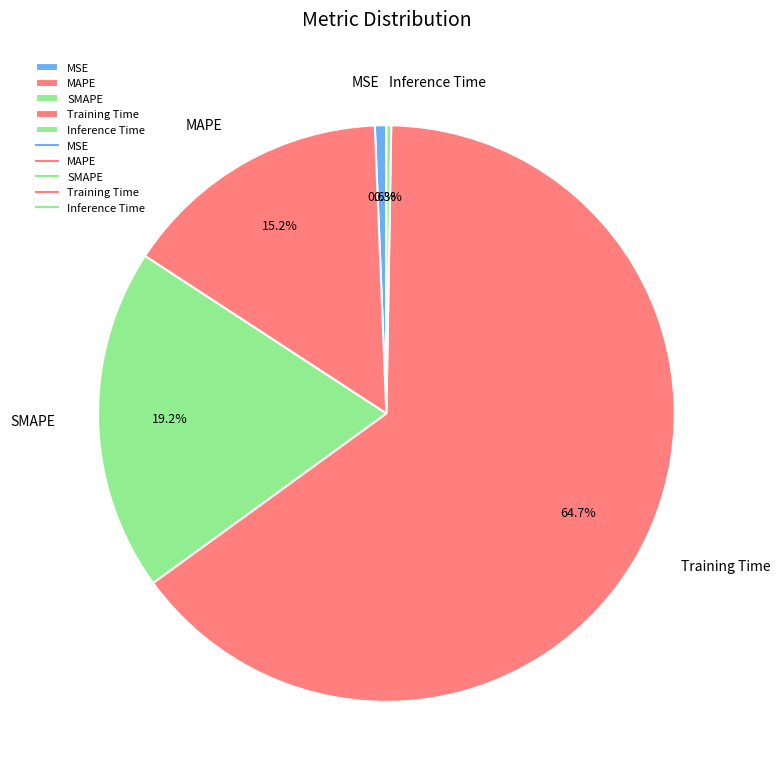

Do MAPE and Training Time together represent more than half of the pie?

Yes